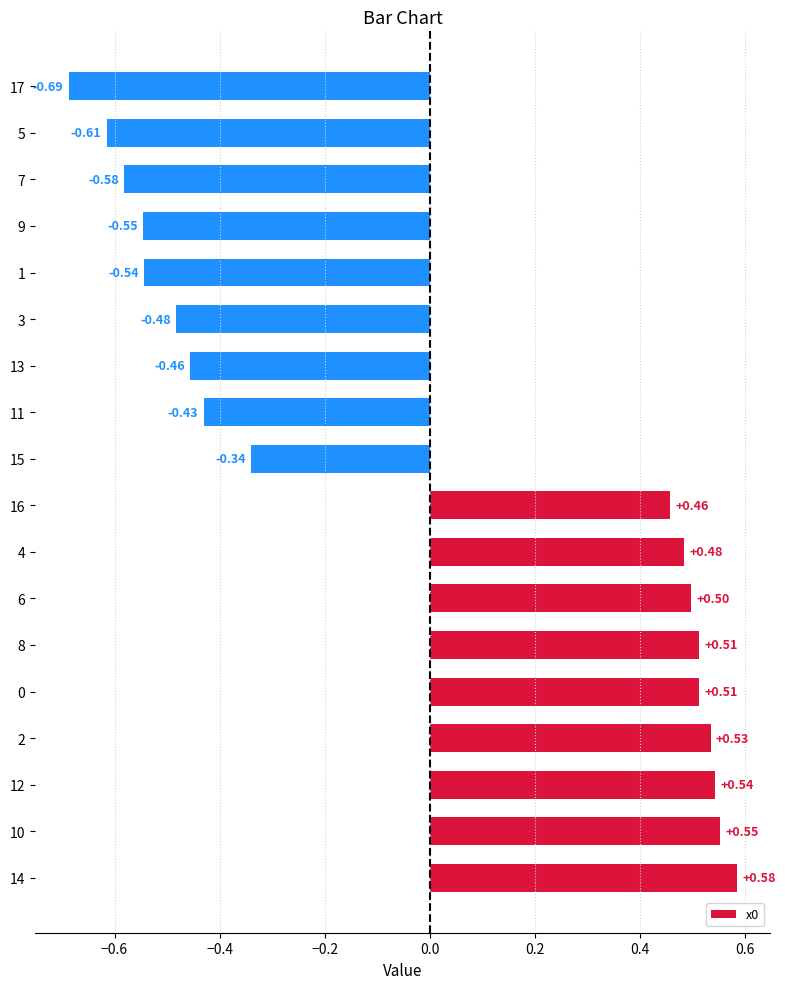

What is the difference between the maximum and minimum values?

1.3